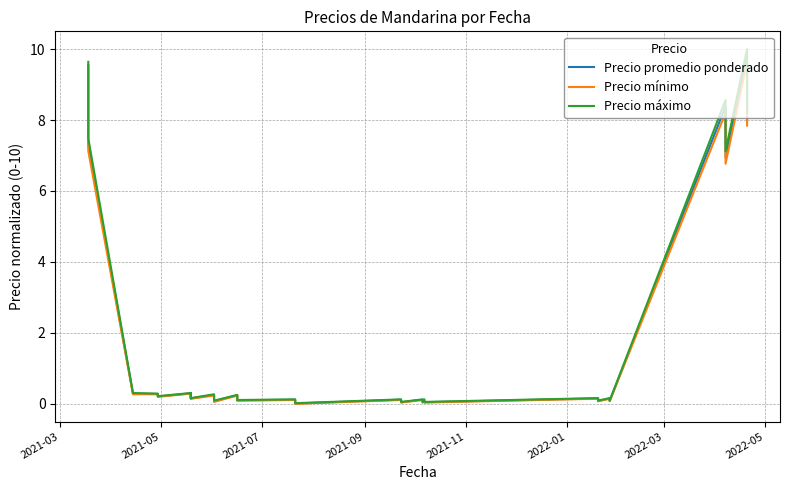

True or false: Precio máximo and Precio promedio ponderado intersect in this chart.

False